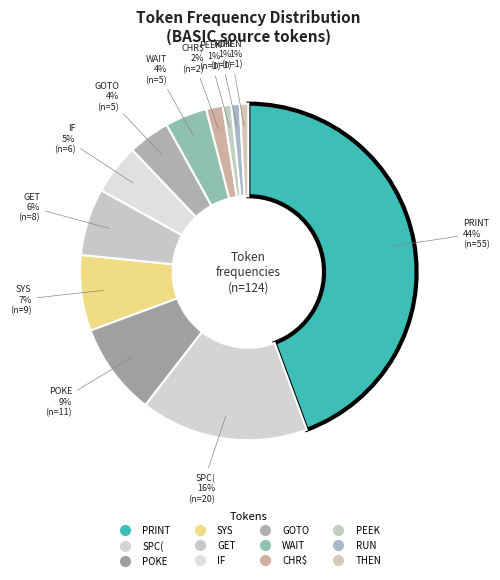

Count the number of slices in the pie.

12